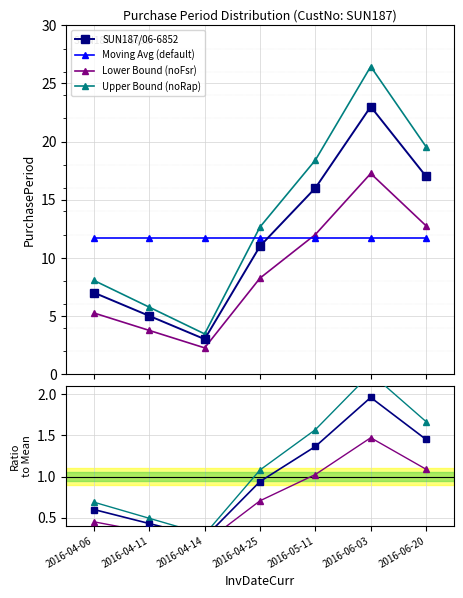

True or false: Upper Bound (noRap) has more than 2 interior local peaks.

False